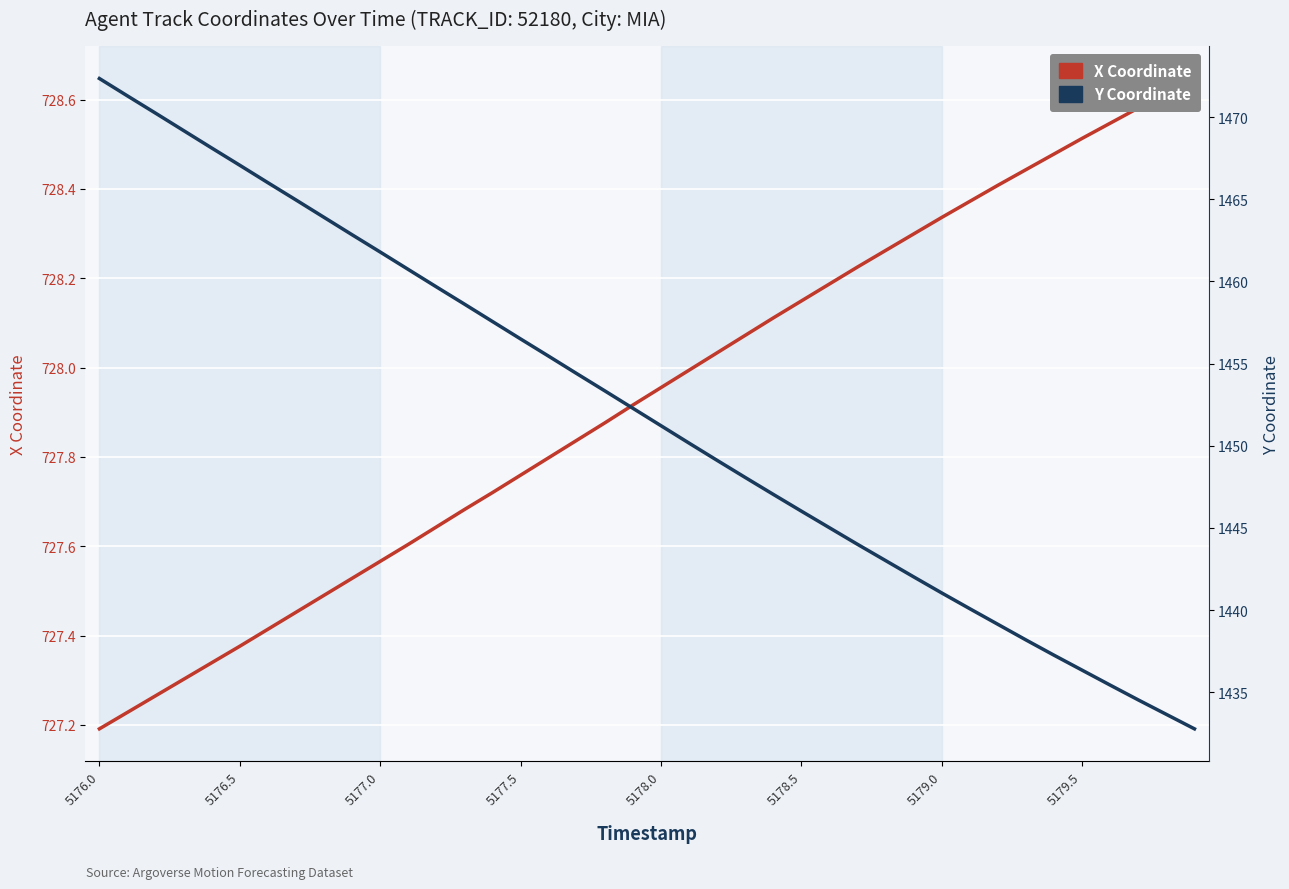

What is the difference between the highest and lowest values at 5178.0?

723.3